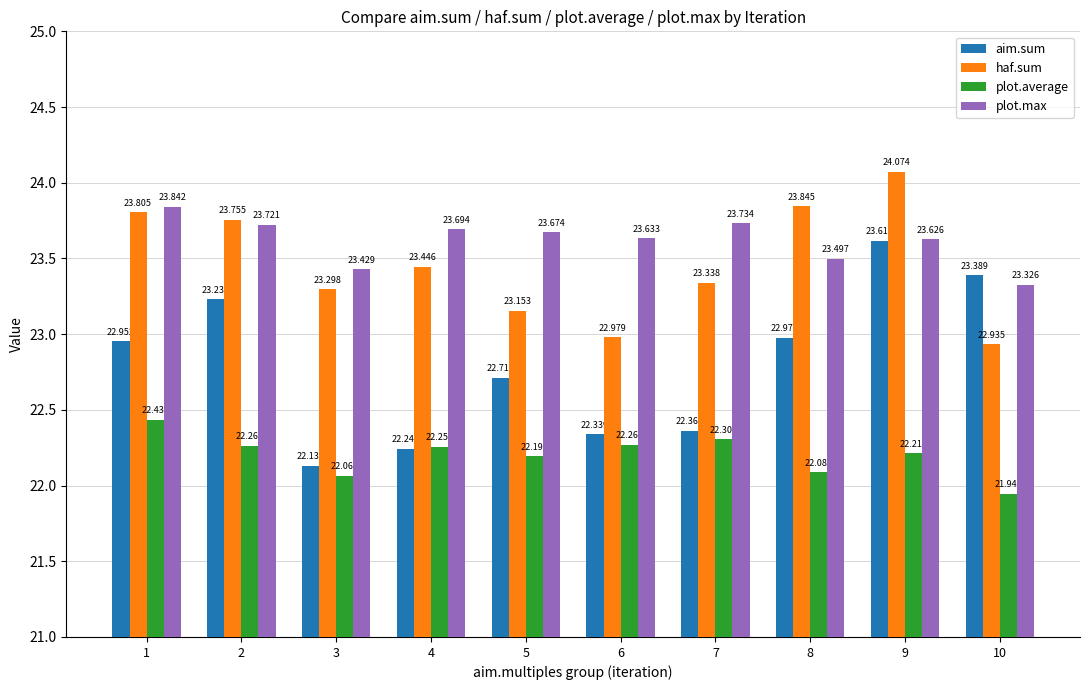

Which series changed the most between 1 and 3?

aim.sum